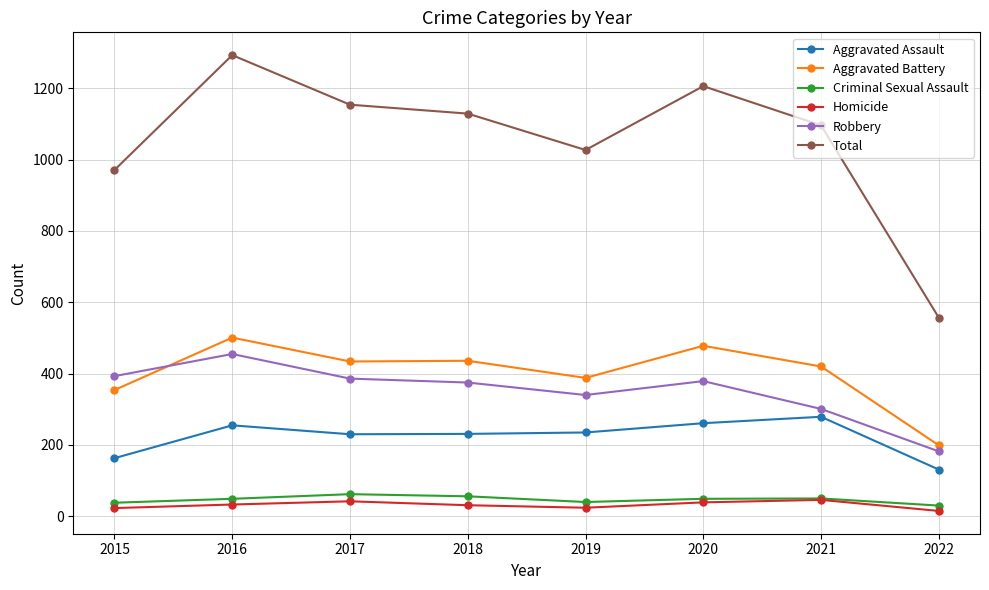

What is the spread (max minus min) of values at 2019?

1003